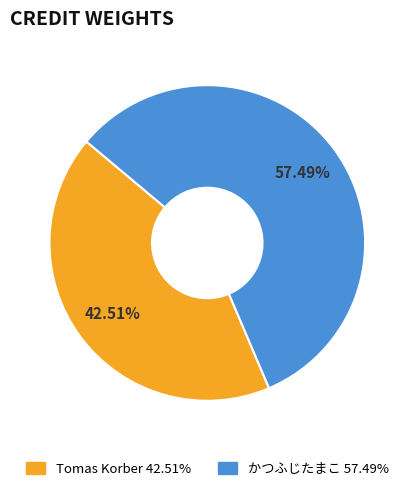

Rank the categories by value from highest to lowest.

かつふじたまこ, Tomas Korber